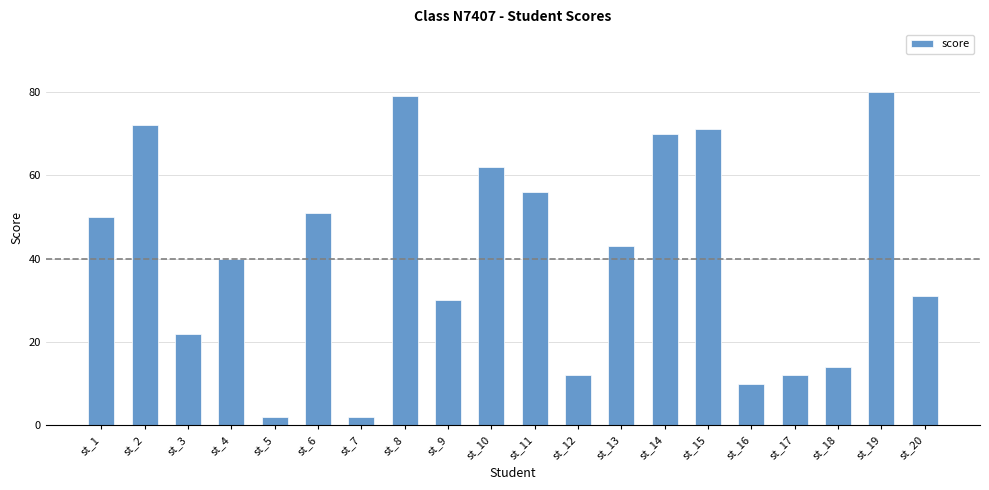

What is the maximum value shown in the chart?

80